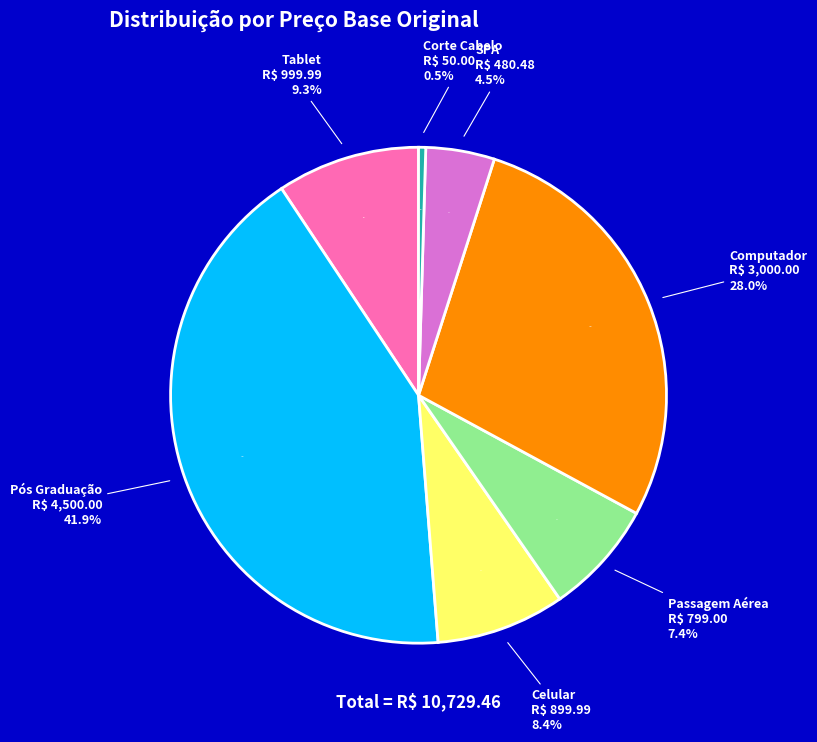

To the nearest percent, what is the combined percentage of Corte Cabelo and SPA?

5%